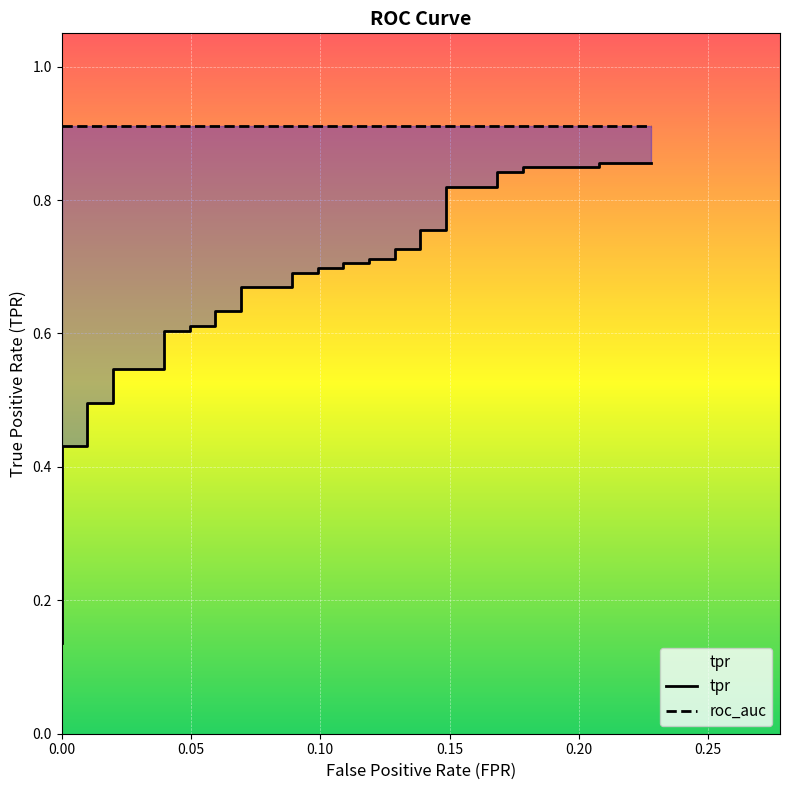

Reading left to right, transcribe all the data shown in this chart.

tpr: 0.1	0.2	0.2	0.2	0.2	0.3	0.4	0.4	0.5	0.5	0.5	0.5	0.6	0.6	0.6	0.6	0.6	0.6	0.7	0.7	0.7	0.7	0.7	0.7	0.7	0.7	0.7	0.7	0.7	0.7	0.8	0.8	0.8	0.8	0.8	0.8	0.8	0.8	0.9	0.9
roc_auc: 0.9	0.9	0.9	0.9	0.9	0.9	0.9	0.9	0.9	0.9	0.9	0.9	0.9	0.9	0.9	0.9	0.9	0.9	0.9	0.9	0.9	0.9	0.9	0.9	0.9	0.9	0.9	0.9	0.9	0.9	0.9	0.9	0.9	0.9	0.9	0.9	0.9	0.9	0.9	0.9